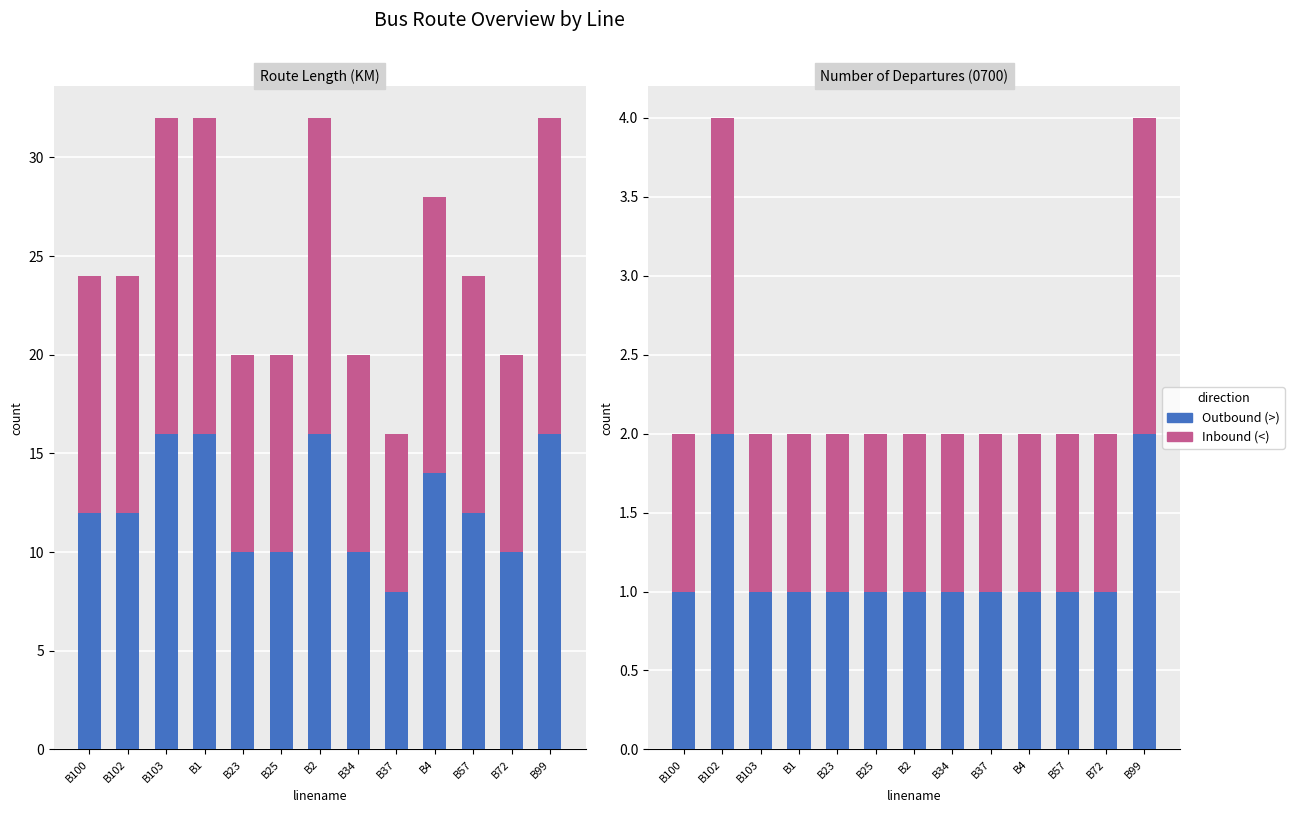

Which has a higher value, B103 or B99?

B99